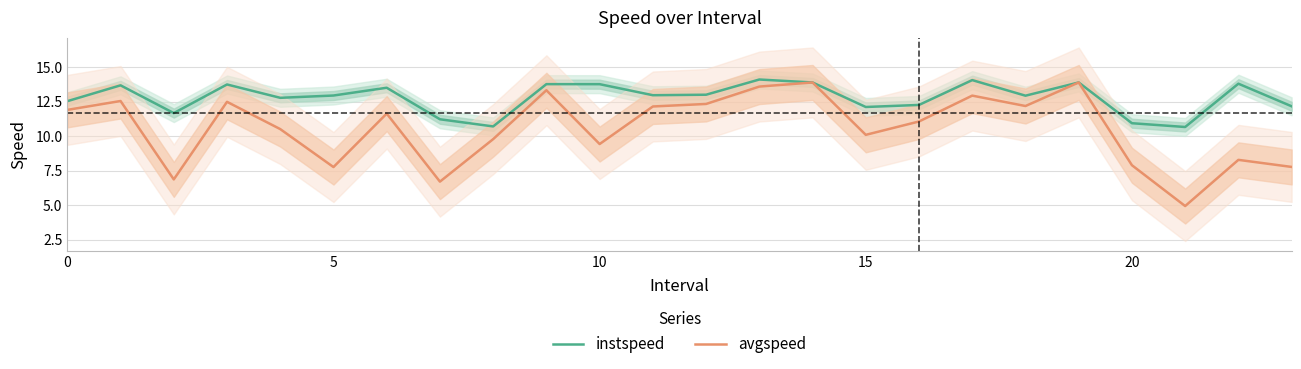

What is the value of the instspeed point at the 1st from the left?

12.5